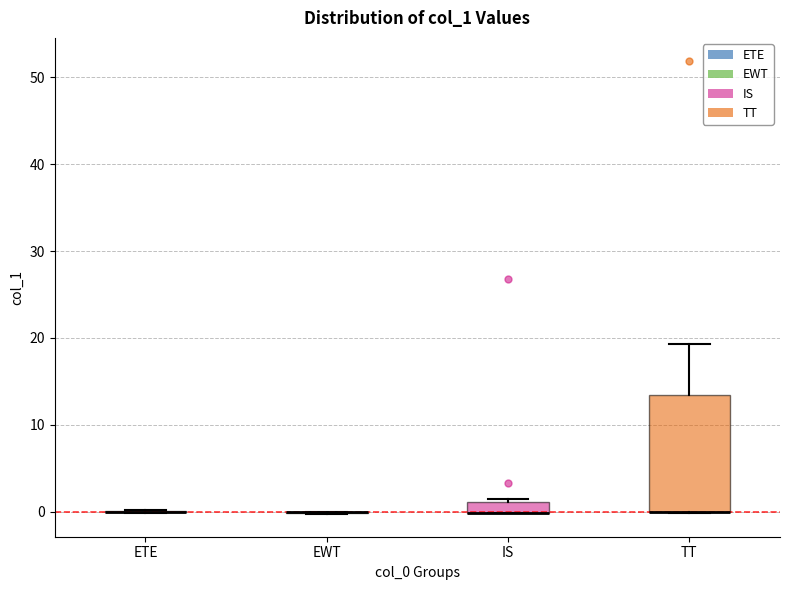

Comparing the boxes themselves (not the whiskers), which one is the tallest?

TT